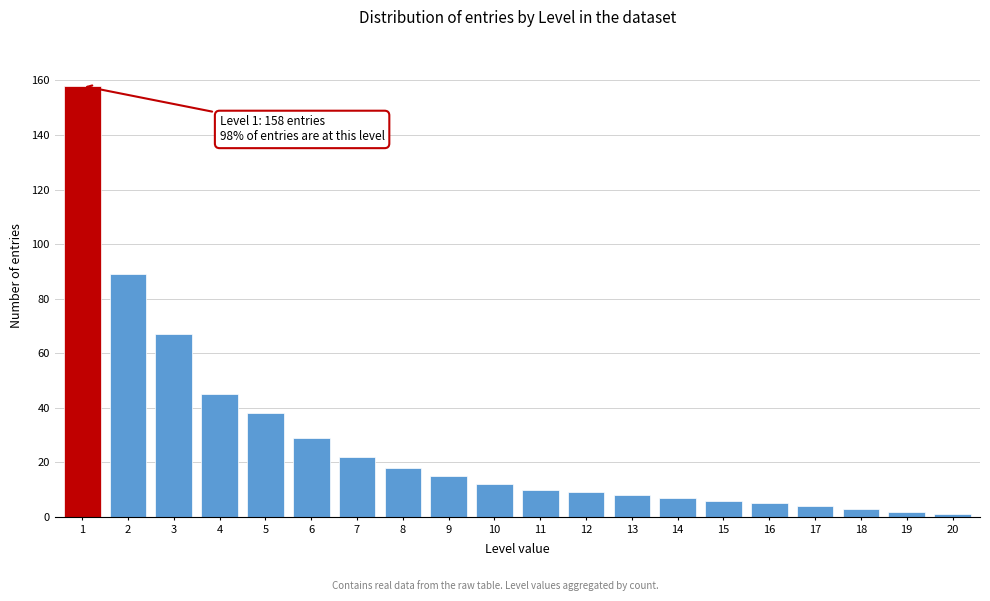

Reading right to left, extract all data points from this chart.

1	2	3	4	5	6	7	8	9	10	12	15	18	22	29	38	45	67	89	158